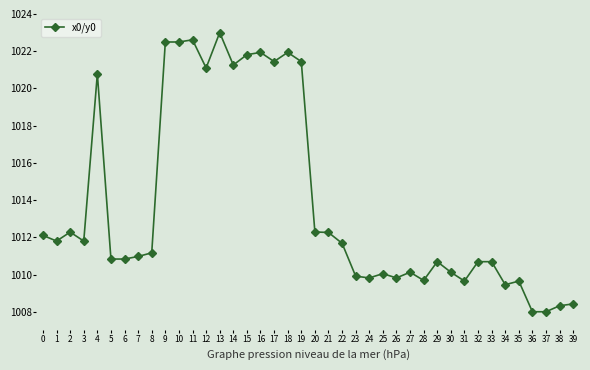

What is the average value?

1013.8